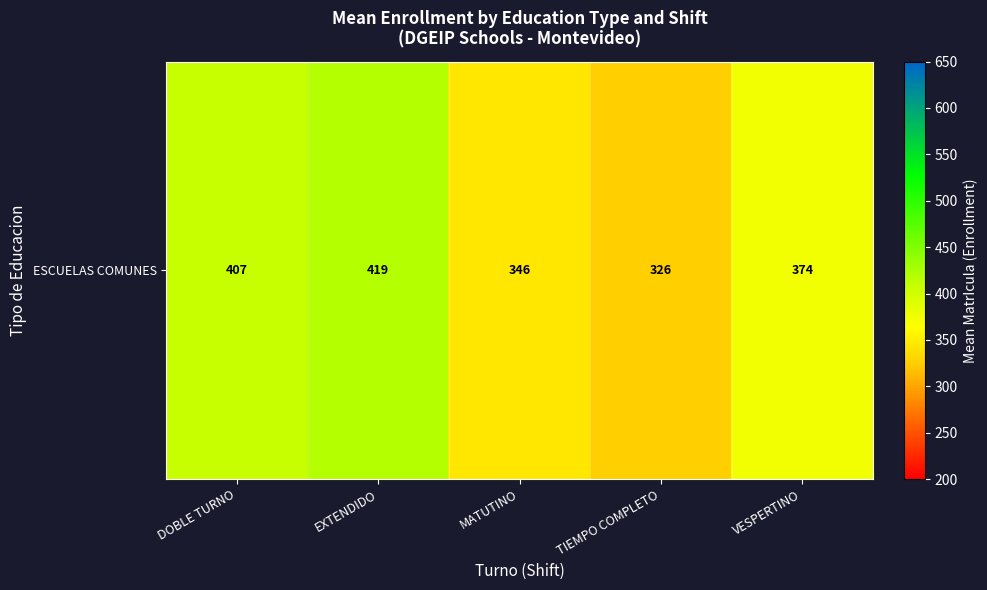

What is the average value?

374.5